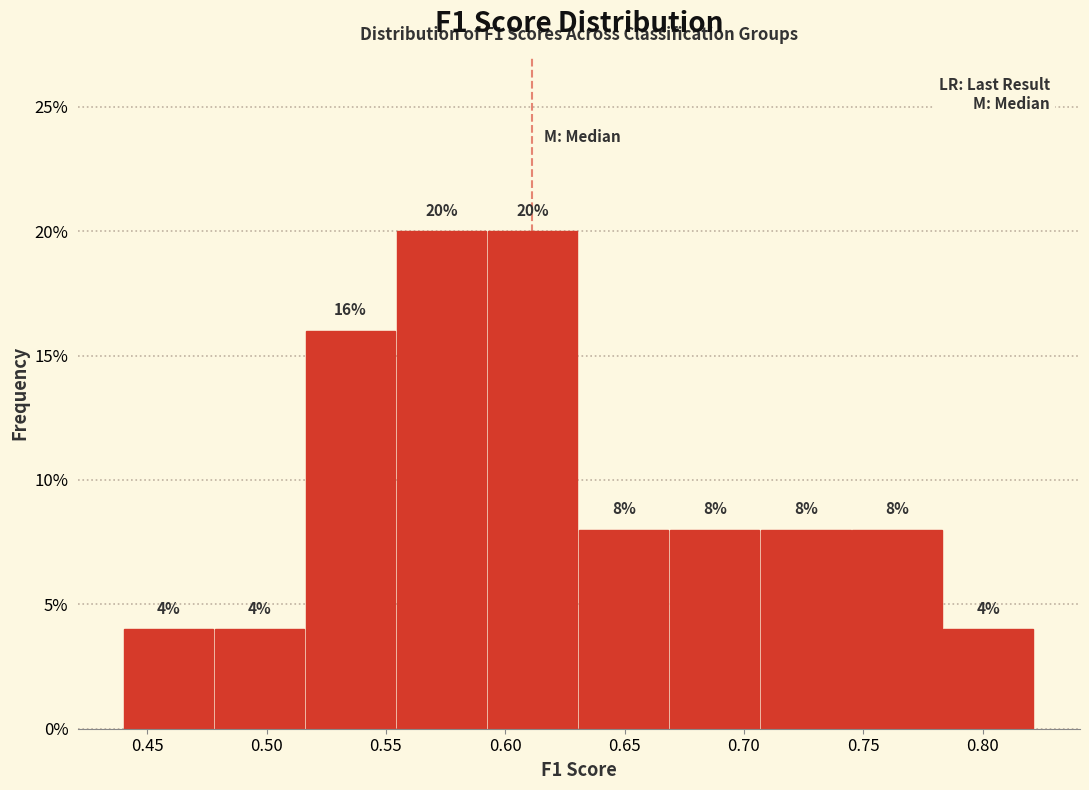

Reading left to right, transcribe this chart: for each bar, give the range it covers on the x-axis and its height. The bar edges are not printed on the chart, so give them approximately, as read against the axis.

0.440 to 0.480: 4
0.480 to 0.515: 4
0.515 to 0.555: 16
0.555 to 0.595: 20
0.595 to 0.630: 20
0.630 to 0.670: 8
0.670 to 0.705: 8
0.705 to 0.745: 8
0.745 to 0.785: 8
0.785 to 0.820: 4